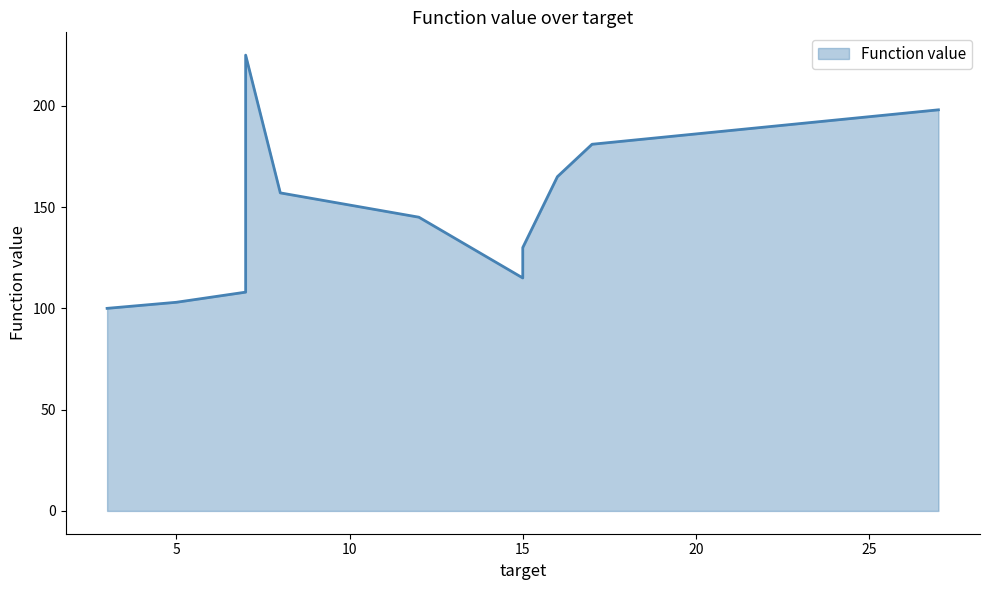

Which category has the lowest value across all series?

3